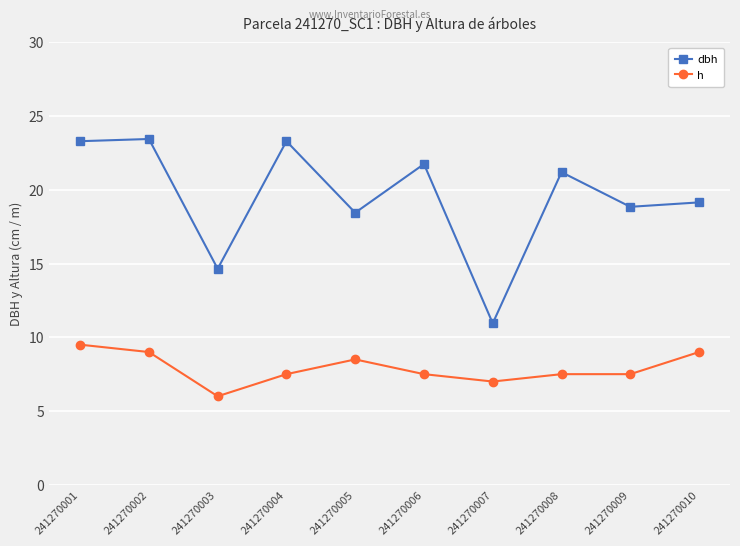

List the series in order of their peak value, lowest first.

h, dbh